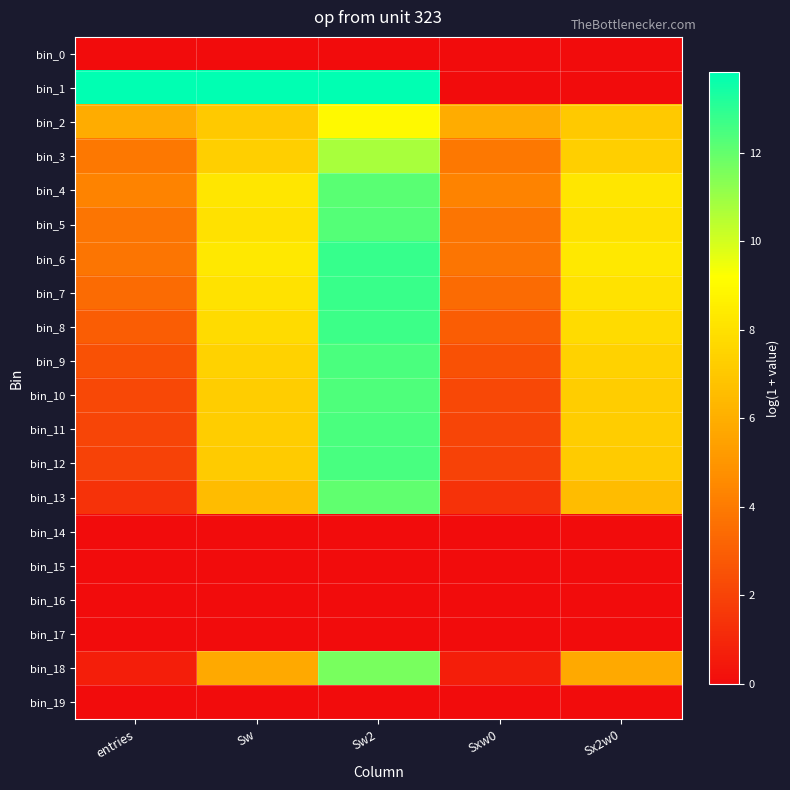

Reading left to right, what are all the values shown in this chart?

bin_0: entries=0.0	Sw=0.0	Sw2=0.0	Sxw0=0.0	Sx2w0=0.0
bin_1: entries=13.8	Sw=13.8	Sw2=13.8	Sxw0=0.0	Sx2w0=0.0
bin_2: entries=5.9	Sw=7.0	Sw2=9.0	Sxw0=5.9	Sx2w0=7.0
bin_3: entries=3.9	Sw=7.3	Sw2=10.8	Sxw0=3.9	Sx2w0=7.3
bin_4: entries=4.3	Sw=8.2	Sw2=12.2	Sxw0=4.3	Sx2w0=8.2
bin_5: entries=3.8	Sw=8.0	Sw2=12.3	Sxw0=3.8	Sx2w0=8.0
bin_6: entries=3.8	Sw=8.3	Sw2=12.8	Sxw0=3.8	Sx2w0=8.3
bin_7: entries=3.4	Sw=8.1	Sw2=12.8	Sxw0=3.4	Sx2w0=8.1
bin_8: entries=2.9	Sw=7.8	Sw2=12.7	Sxw0=2.9	Sx2w0=7.8
bin_9: entries=2.5	Sw=7.4	Sw2=12.4	Sxw0=2.5	Sx2w0=7.4
bin_10: entries=2.2	Sw=7.2	Sw2=12.4	Sxw0=2.2	Sx2w0=7.2
bin_11: entries=2.1	Sw=7.2	Sw2=12.5	Sxw0=2.1	Sx2w0=7.2
bin_12: entries=1.9	Sw=7.1	Sw2=12.5	Sxw0=1.9	Sx2w0=7.1
bin_13: entries=1.4	Sw=6.6	Sw2=12.0	Sxw0=1.4	Sx2w0=6.6
bin_14: entries=0.0	Sw=0.0	Sw2=0.0	Sxw0=0.0	Sx2w0=0.0
bin_15: entries=0.0	Sw=0.0	Sw2=0.0	Sxw0=0.0	Sx2w0=0.0
bin_16: entries=0.0	Sw=0.0	Sw2=0.0	Sxw0=0.0	Sx2w0=0.0
bin_17: entries=0.0	Sw=0.0	Sw2=0.0	Sxw0=0.0	Sx2w0=0.0
bin_18: entries=0.7	Sw=5.8	Sw2=11.6	Sxw0=0.7	Sx2w0=5.8
bin_19: entries=0.0	Sw=0.0	Sw2=0.0	Sxw0=0.0	Sx2w0=0.0